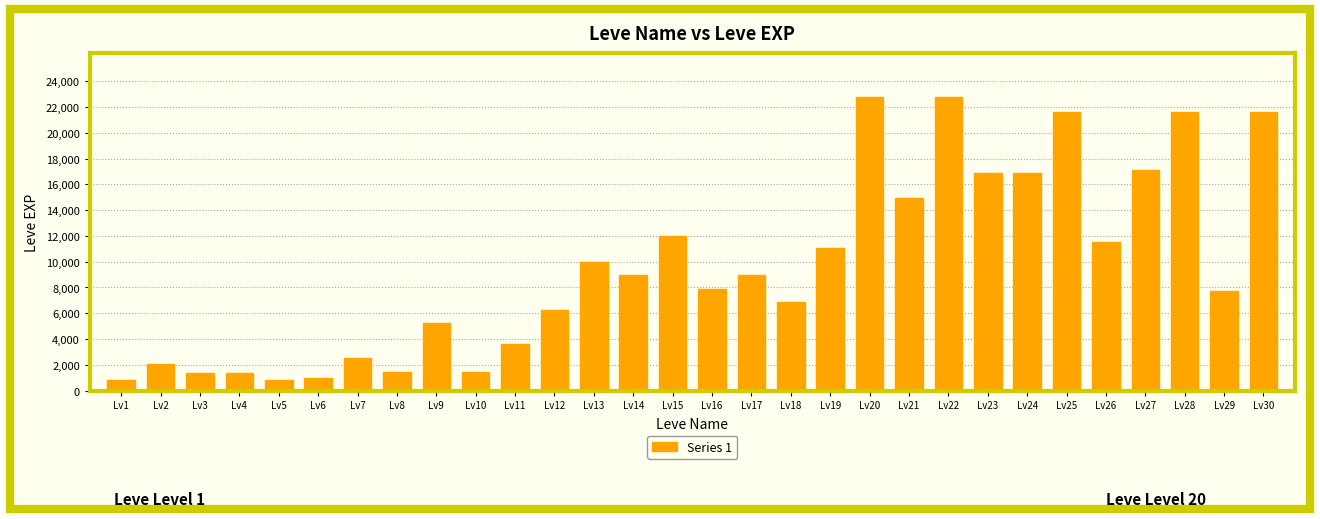

Between Lv2 and Lv16, which is larger?

Lv16